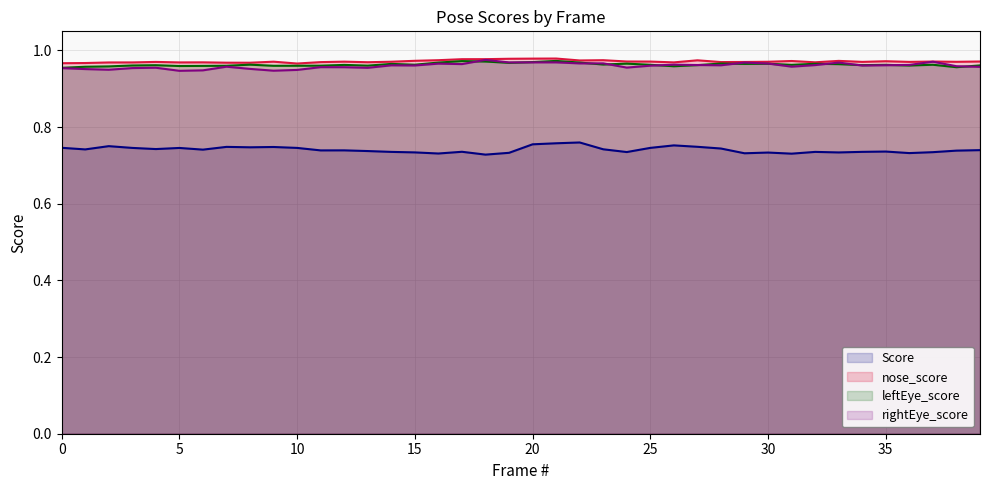

Which series has the largest range (max minus min)?

Score